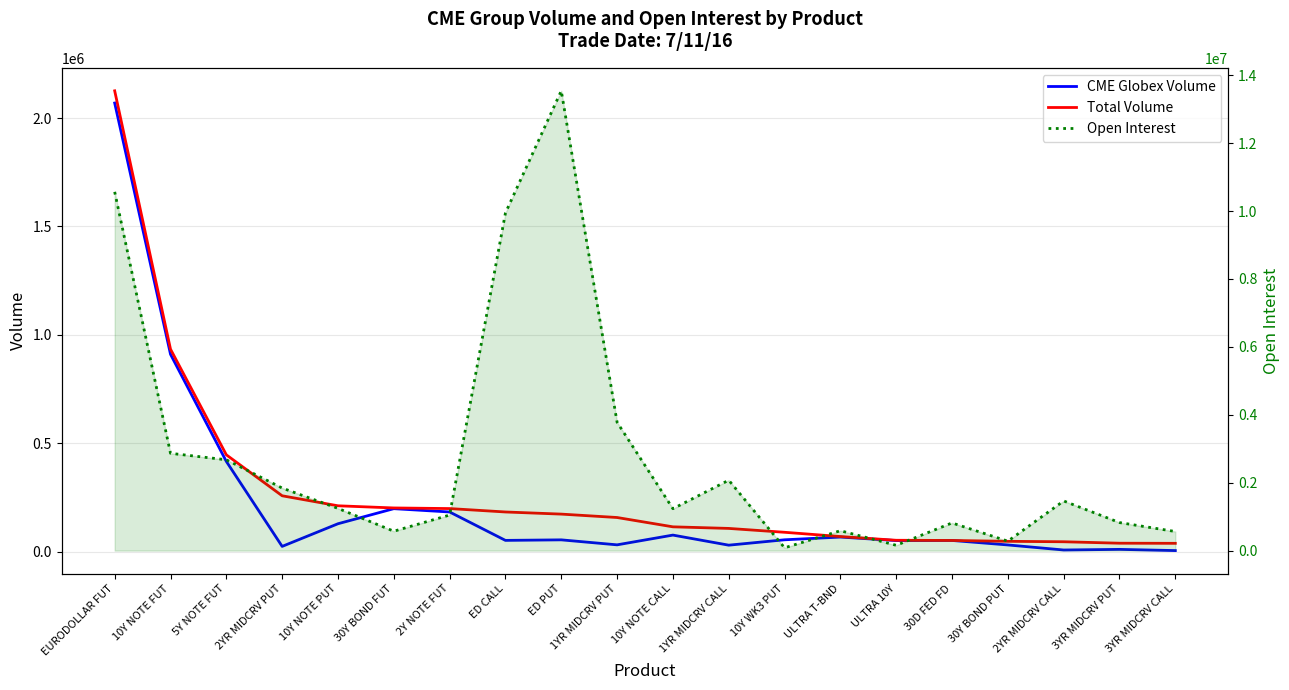

How many categories are shown in the chart?

20